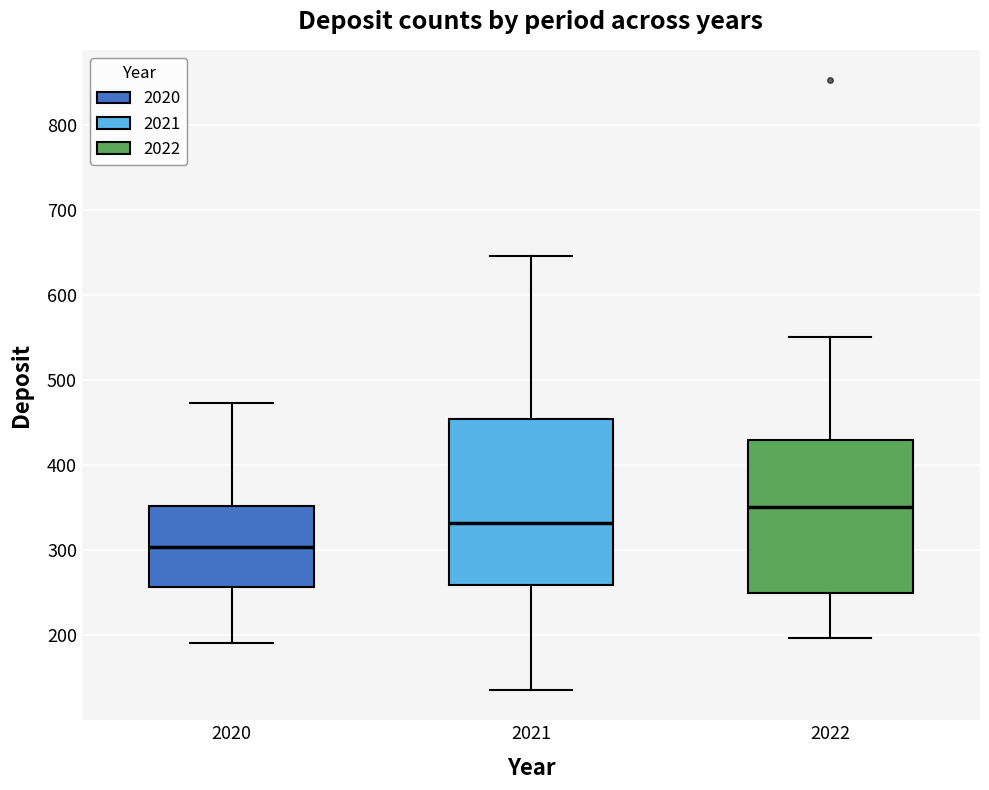

Reading left to right, transcribe this box plot: for each box, give where its median line is, the range the box spans, and where its two whiskers end, as read against the y-axis. The values are not printed on the chart, so give them approximately, as read against the axis.

2020: median 300, box 260 to 350, whiskers 190 to 470
2021: median 330, box 260 to 450, whiskers 140 to 650
2022: median 350, box 250 to 430, whiskers 200 to 550